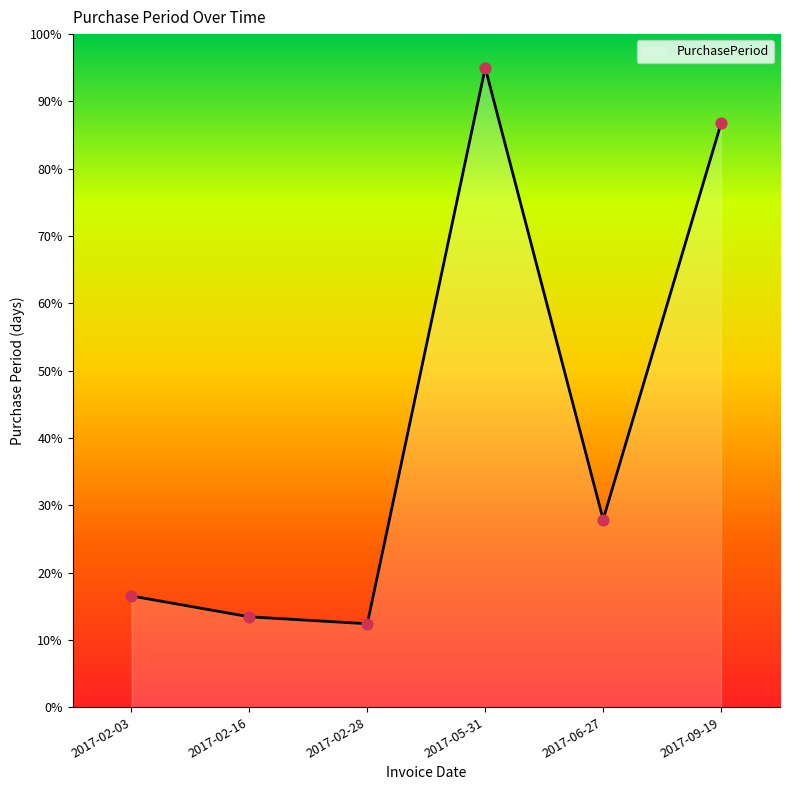

Between 2017-05-31 and 2017-02-28, which is larger?

2017-05-31